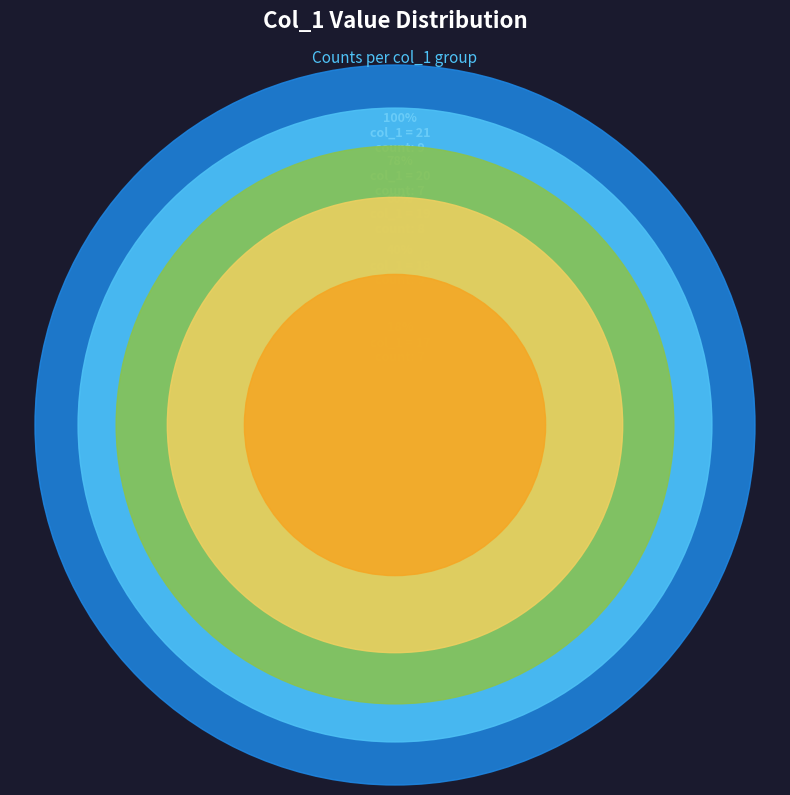

Is there any slice that represents more than half of the pie?

No